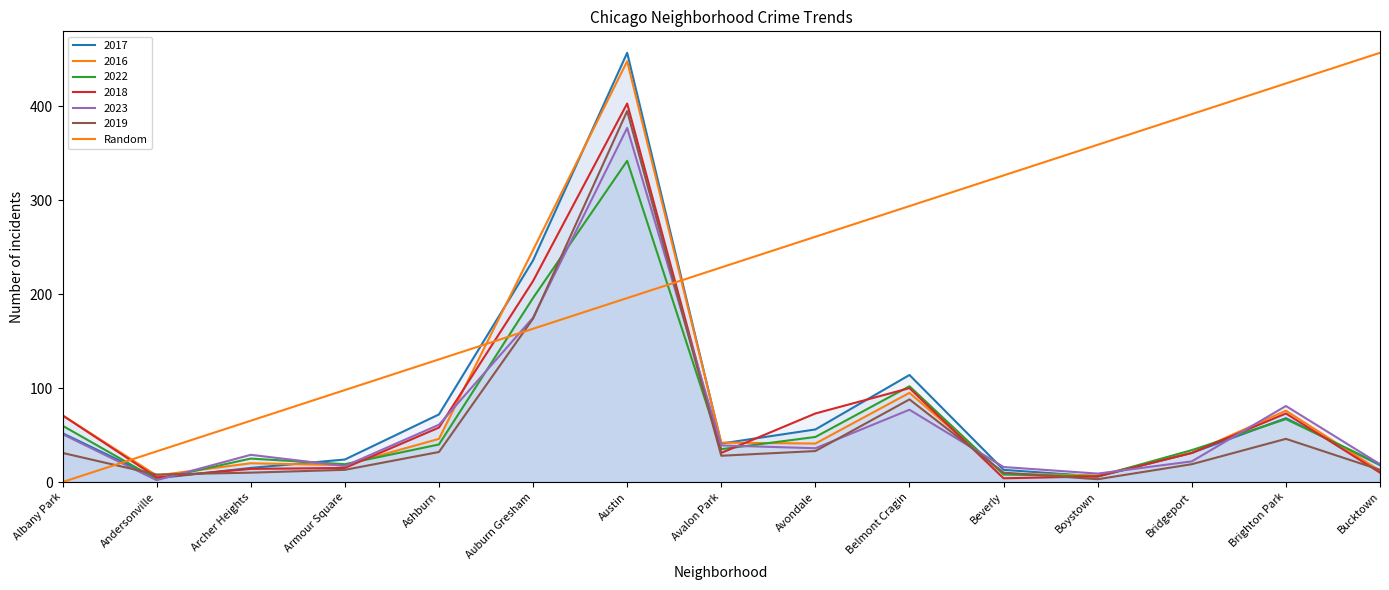

What position from the left is Avalon Park?

8